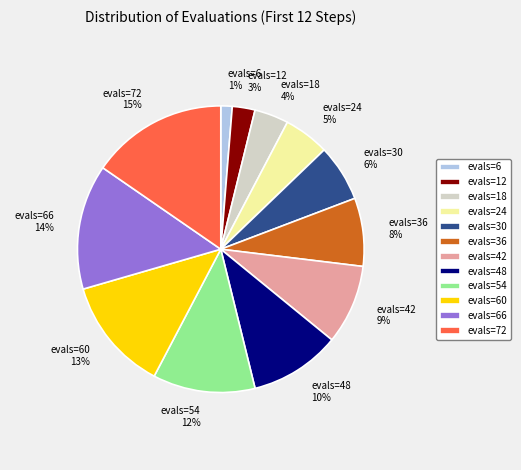

To the nearest percent, what percentage of the pie is evals=36?

8%